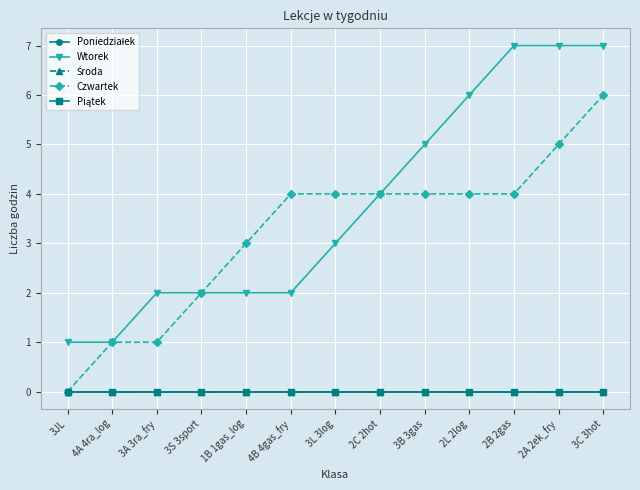

At which category is the sum across all series the highest?

3C 3hot